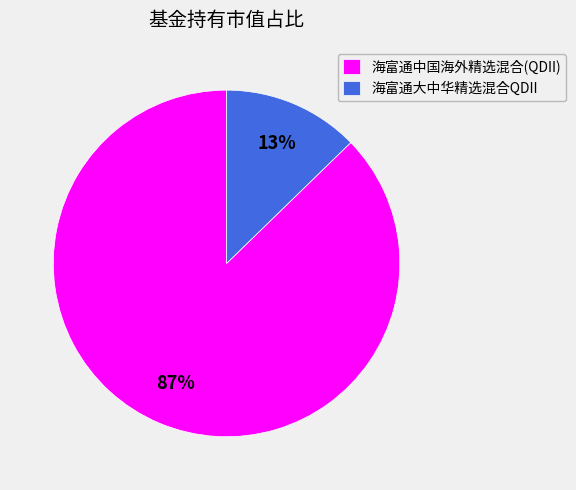

To the nearest percent, what is the combined percentage of 海富通中国海外精选混合(QDII) and 海富通大中华精选混合QDII?

100%